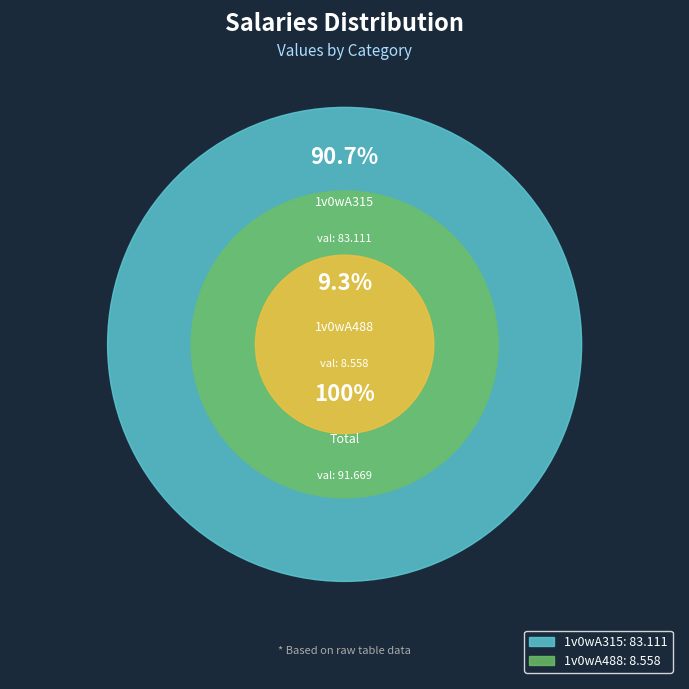

Which category has the smallest portion of the pie?

1v0wA488